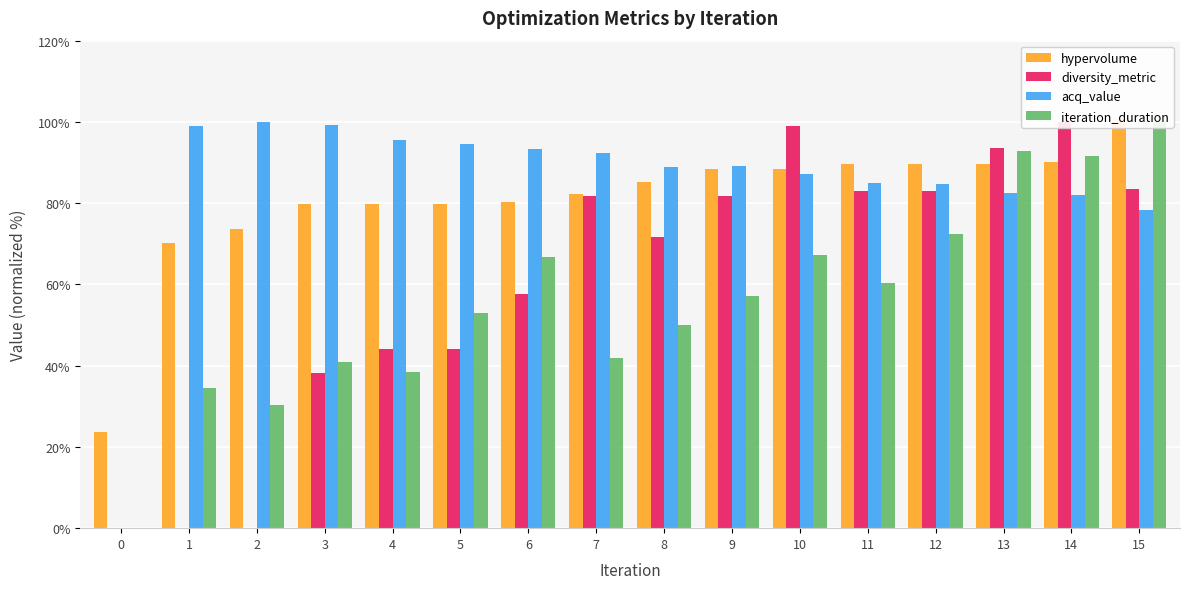

The acq_value series shows 153.8 at 3. True or false?

False